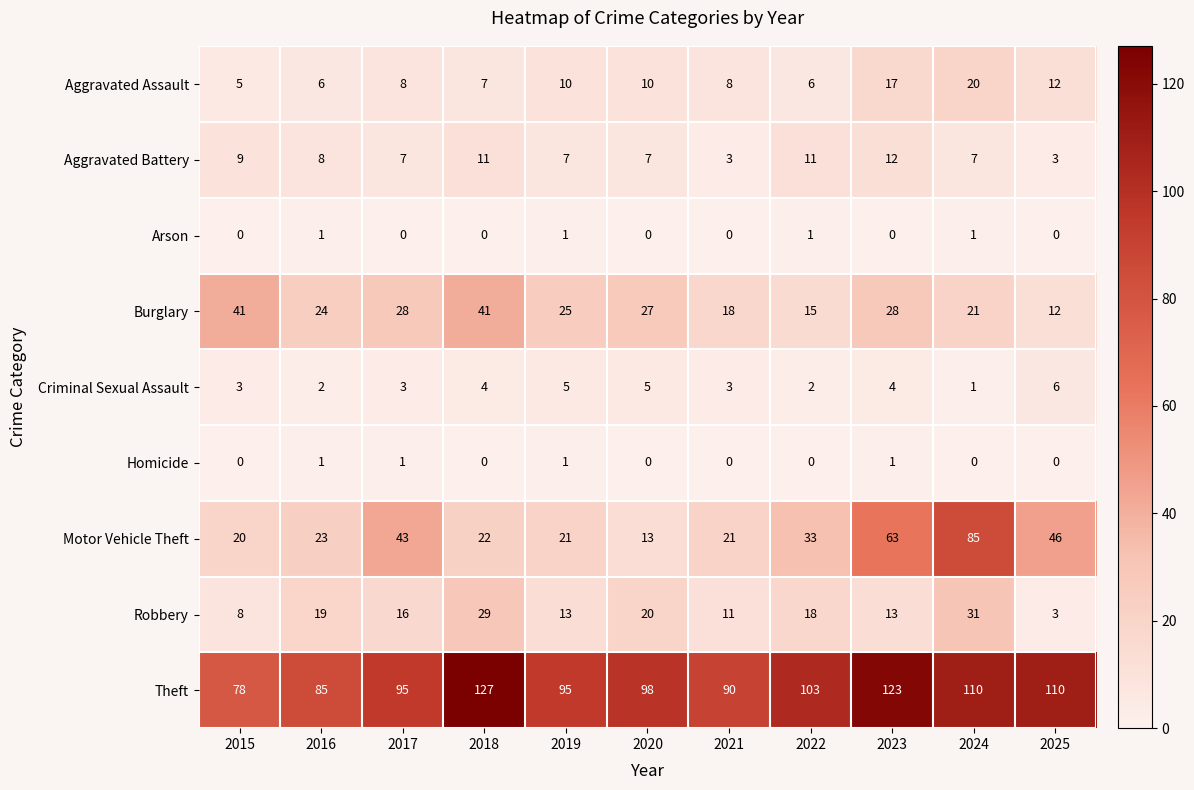

Which series has the widest spread of values?

Motor Vehicle Theft